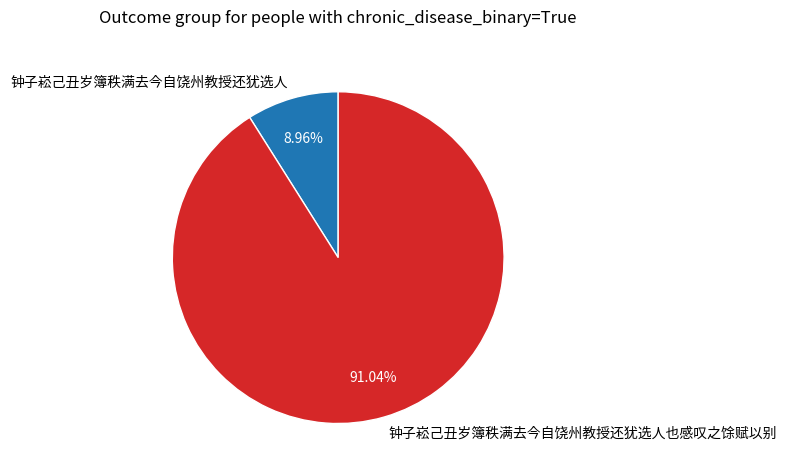

How many slices are in this pie chart?

2